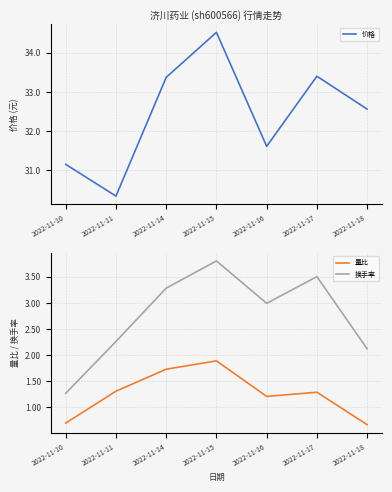

Which has a higher value, 2022-11-17 or 2022-11-16?

2022-11-17